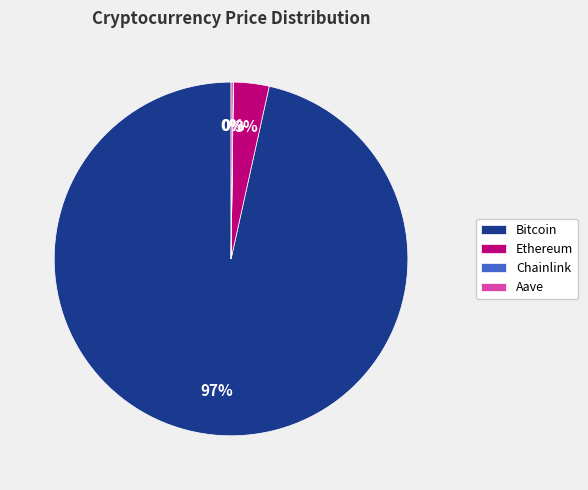

To the nearest percent, what is the difference between the largest and smallest slice percentages?

97%